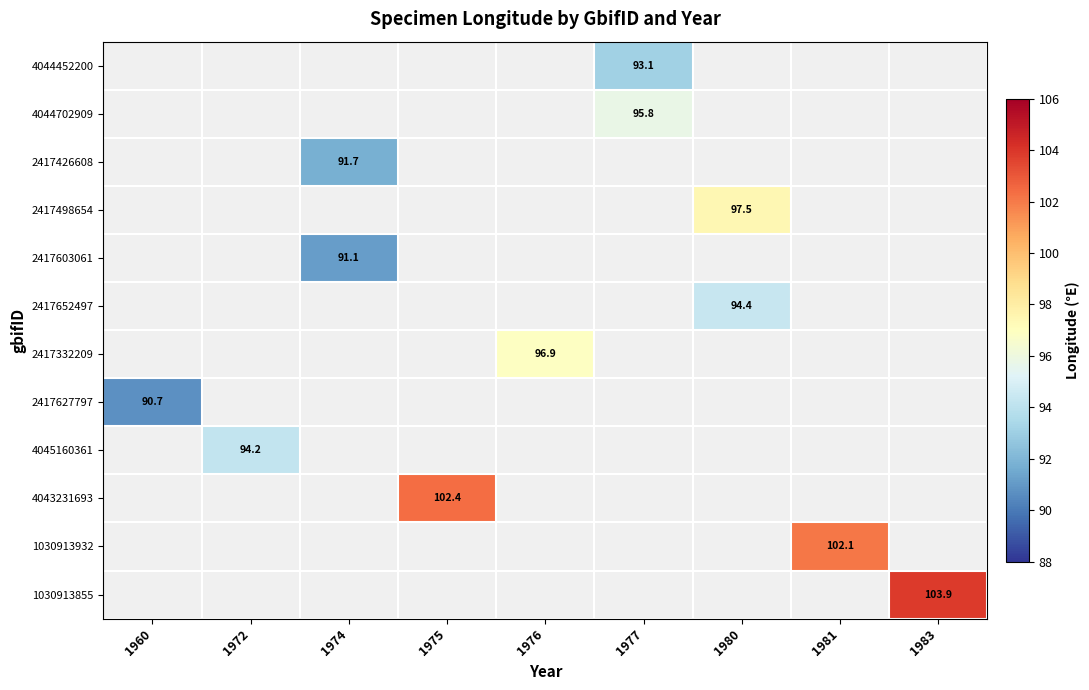

How many values in the 2417332209 series exceed 96?

1